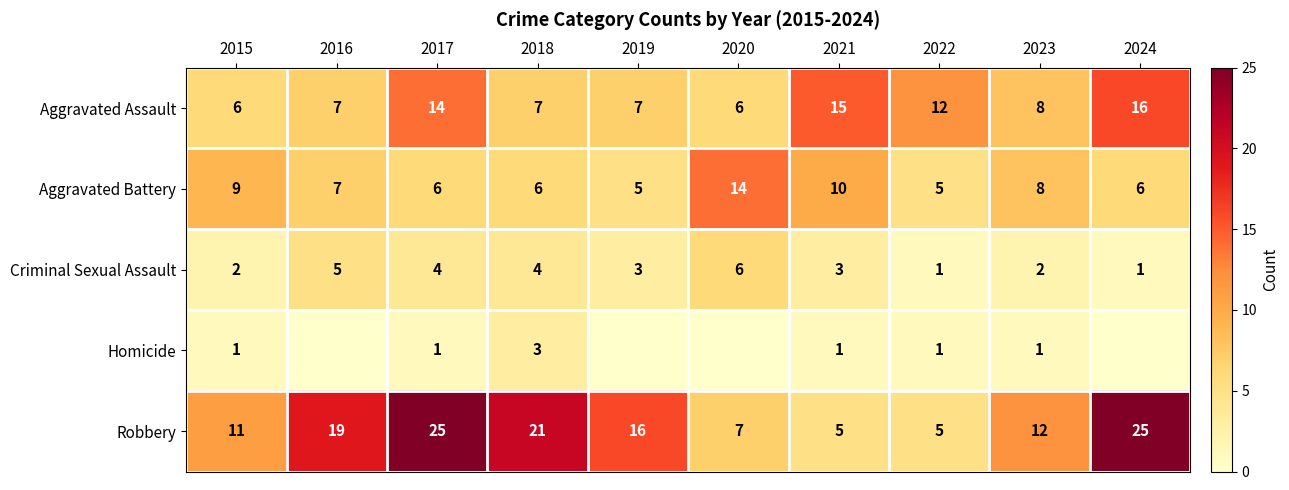

What value does the Aggravated Battery series have at 2019?

5